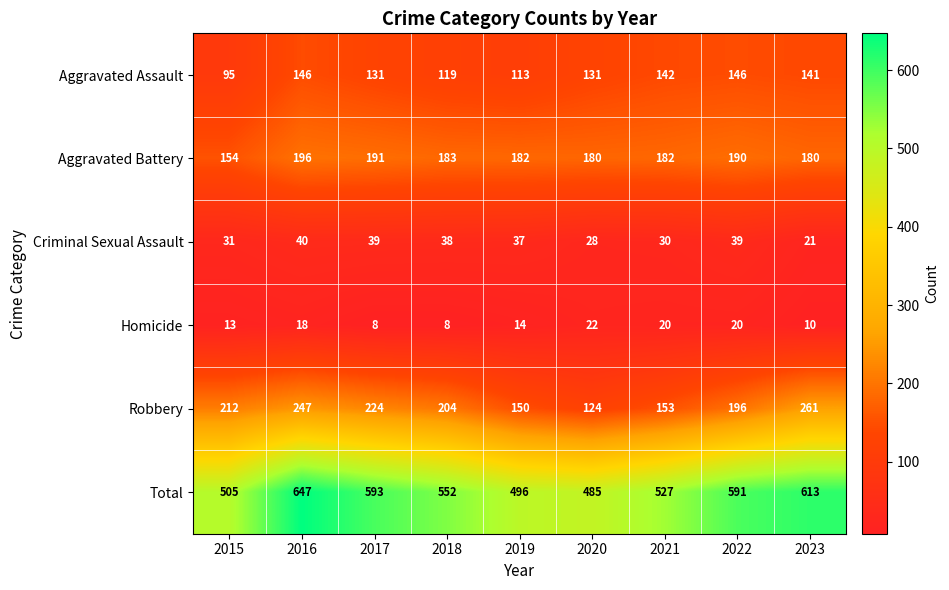

What is the sum of the Total values at 2018 and 2022?

1143